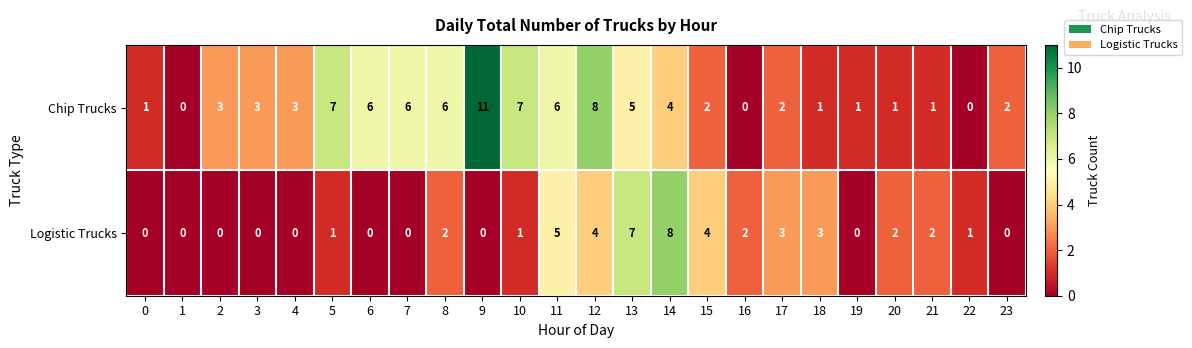

Rank the series at 7 from lowest to highest value.

Logistic Trucks, Chip Trucks